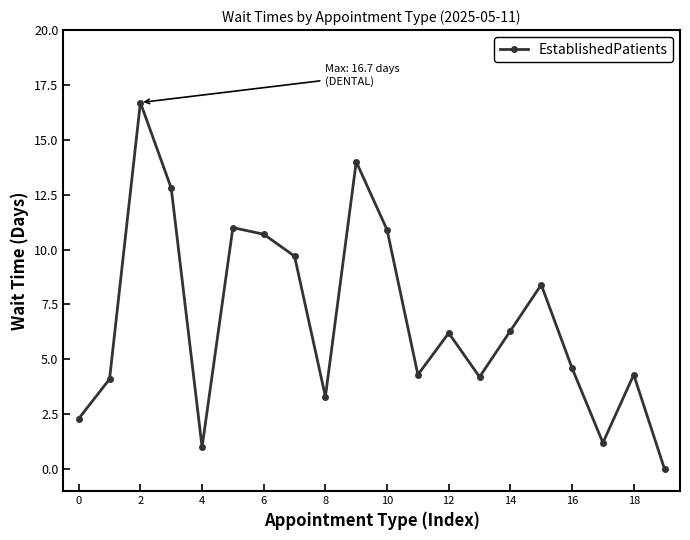

What is the greatest value displayed?

16.7